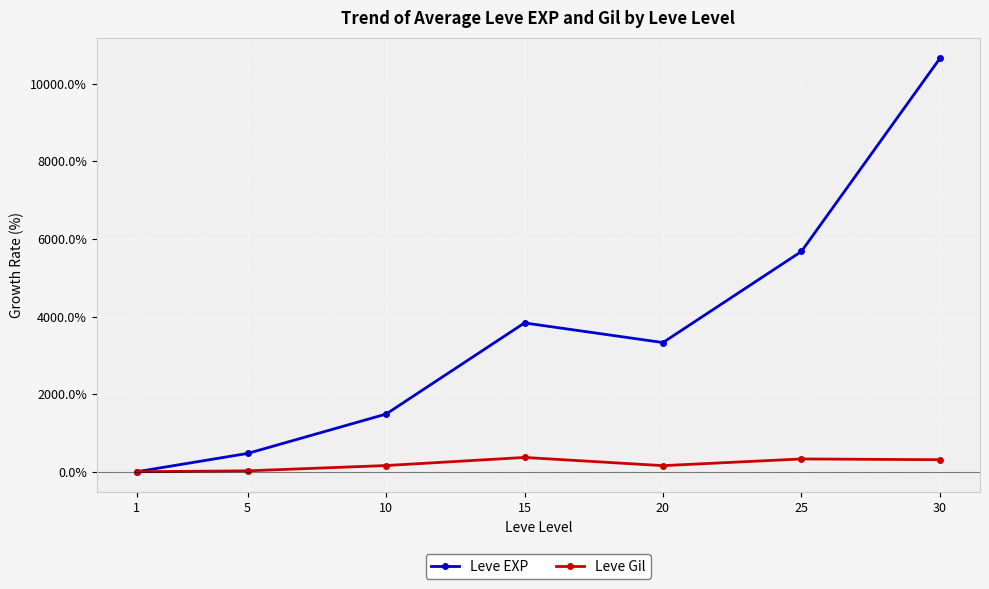

Between 10 and 15, which series saw the biggest shift?

Leve EXP